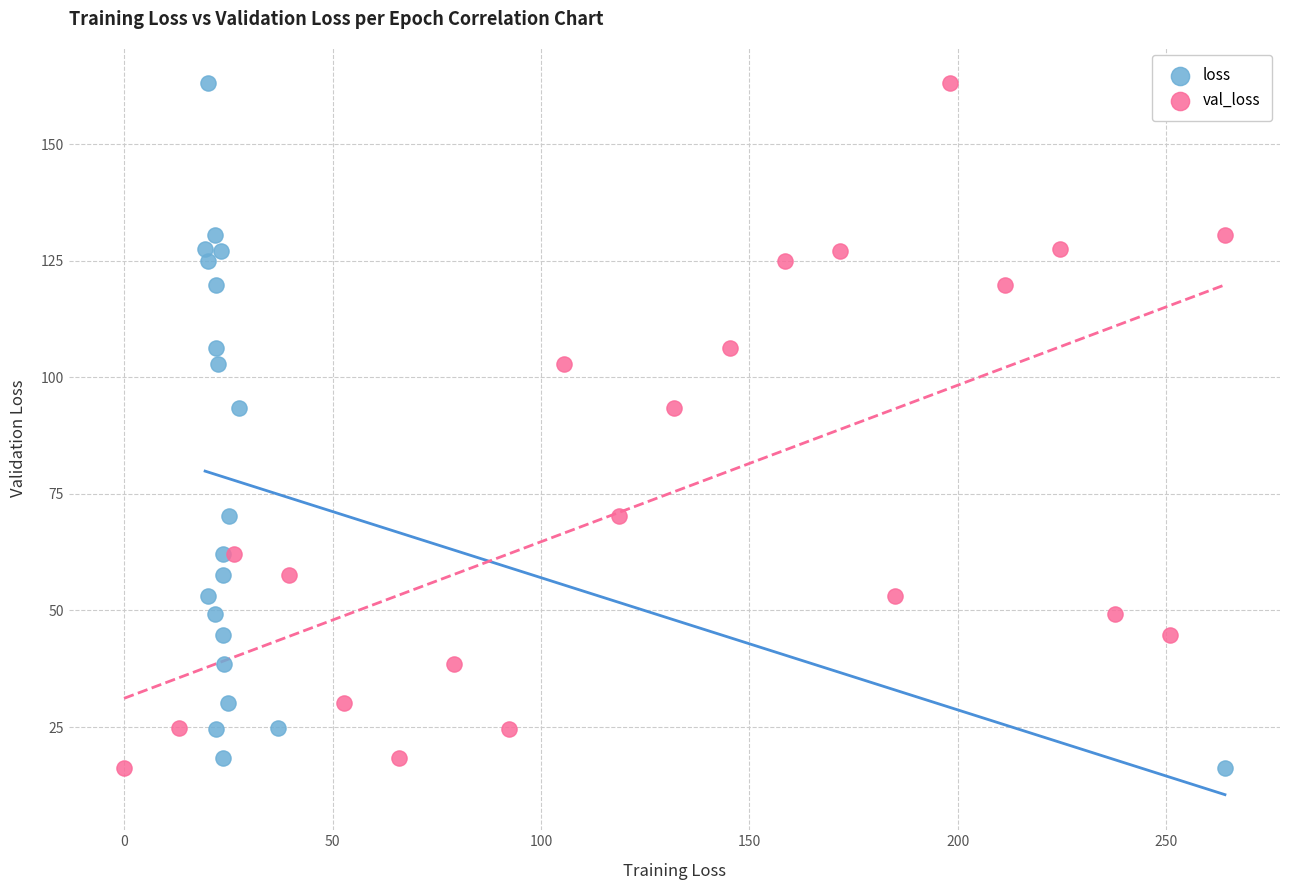

What are all the series names shown in the legend?

loss, val_loss